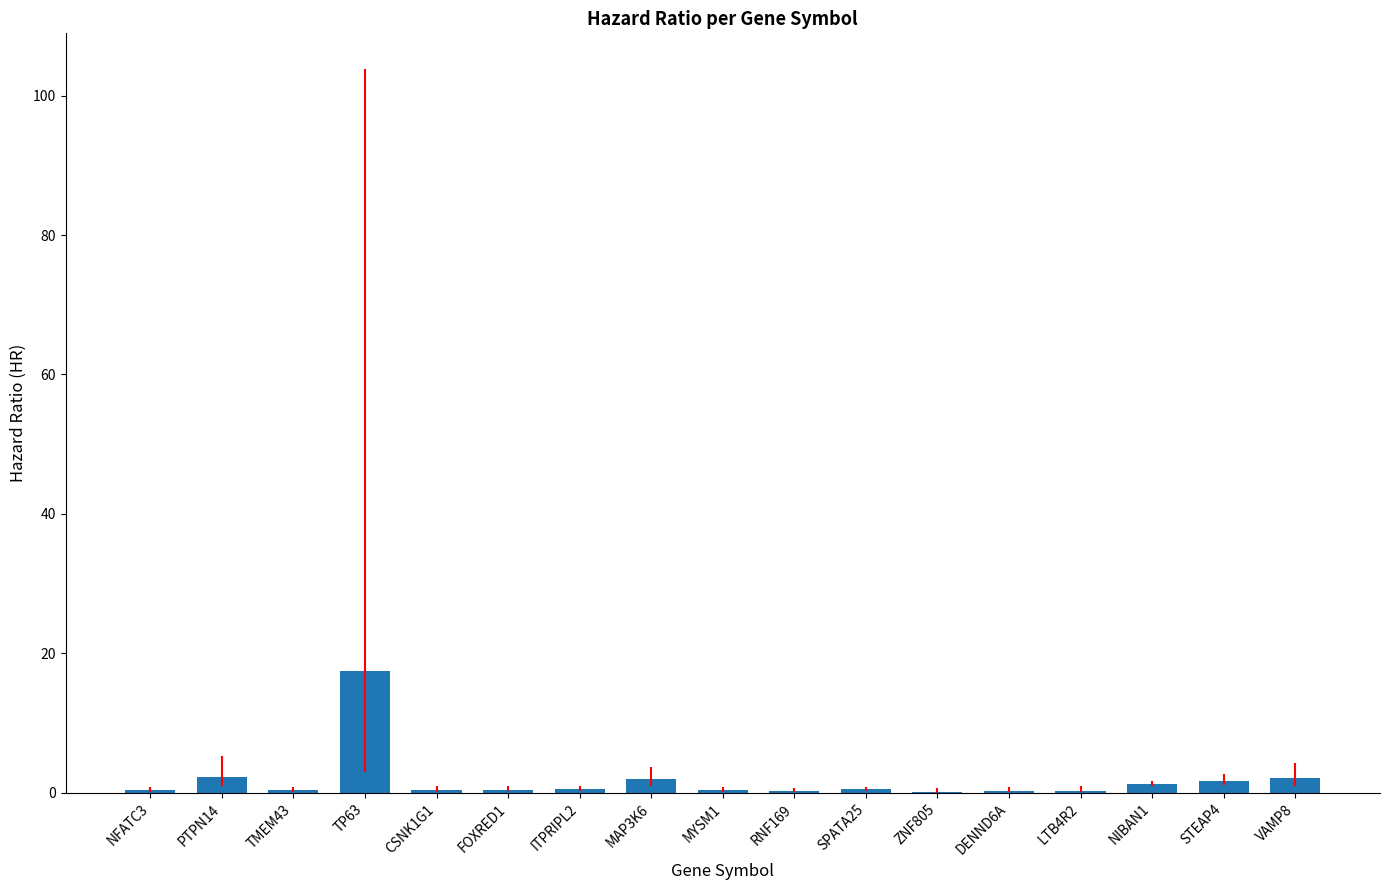

What is the sum of all values?

30.6